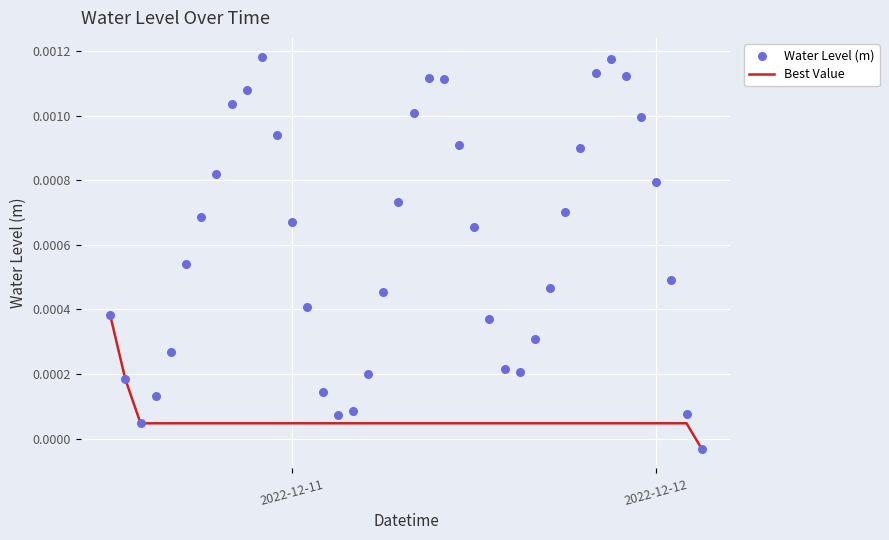

Is the value of Best Value at 36 greater than the value of Water Level (m) at 18?

No